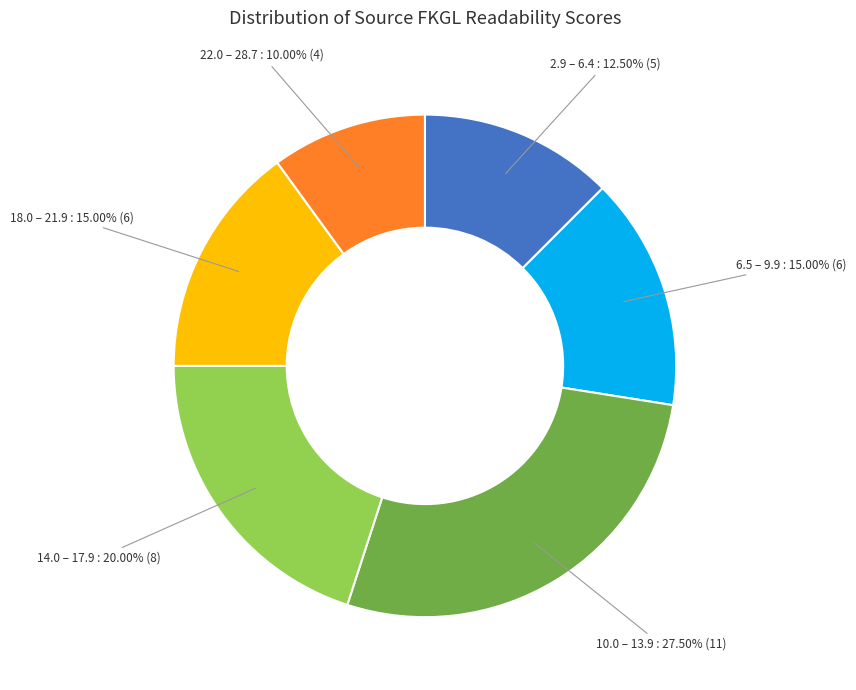

How many segments does this pie chart have?

6